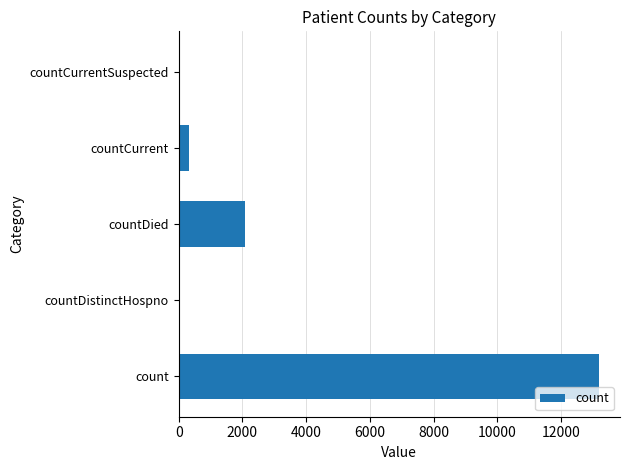

Where is the data nearest to the value 6597?

countDied